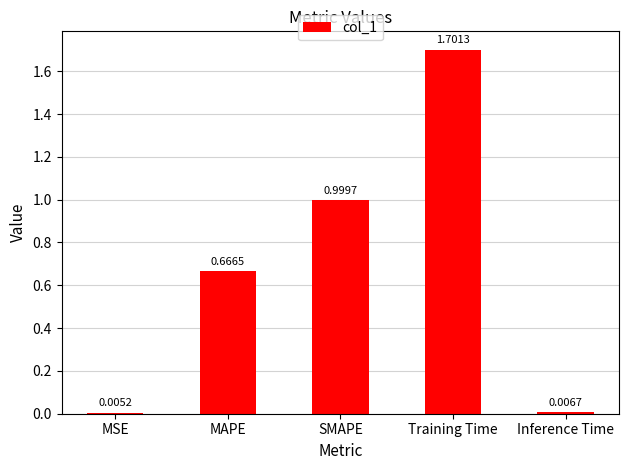

At which label is the value closest to 0?

MSE